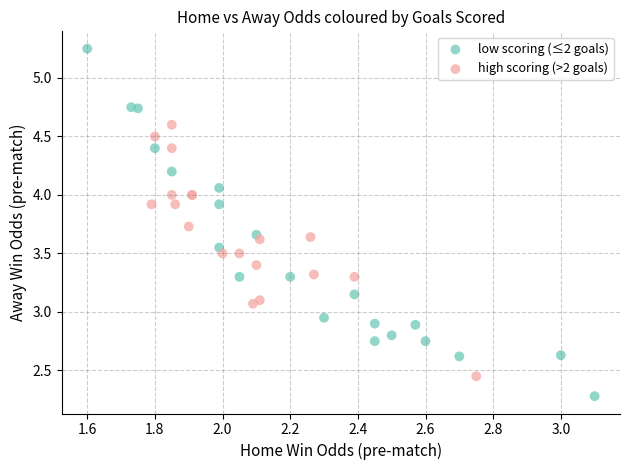

Which series contains the lowest Y value?

low scoring (≤2 goals)